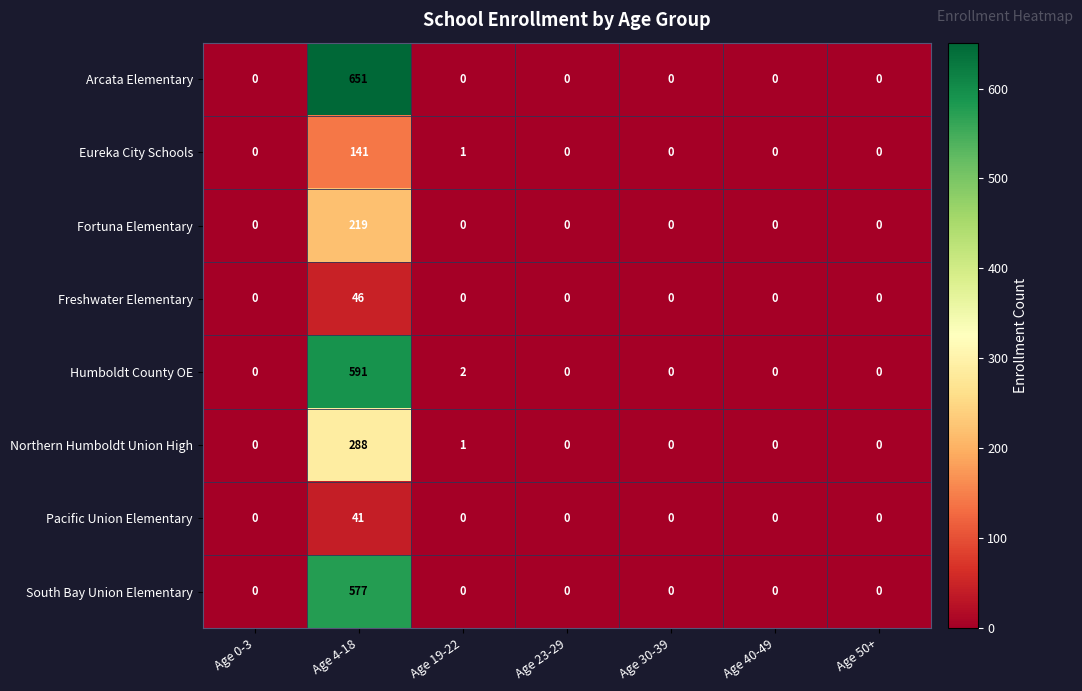

Count the number of categories in the chart.

7